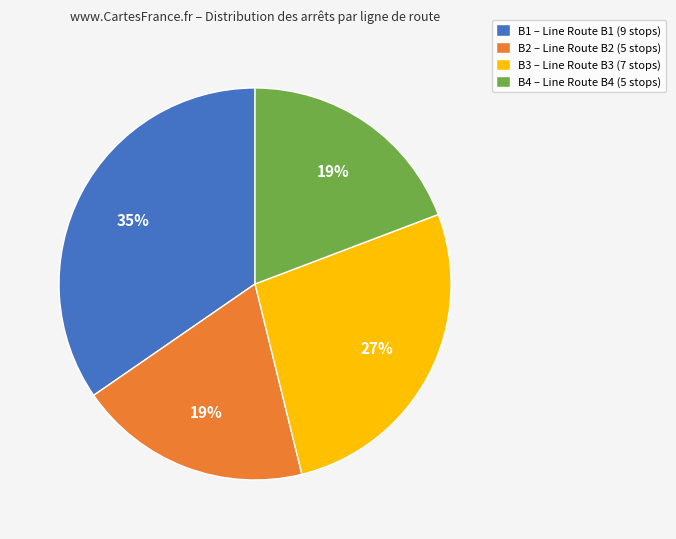

Is there any slice that represents more than half of the pie?

No